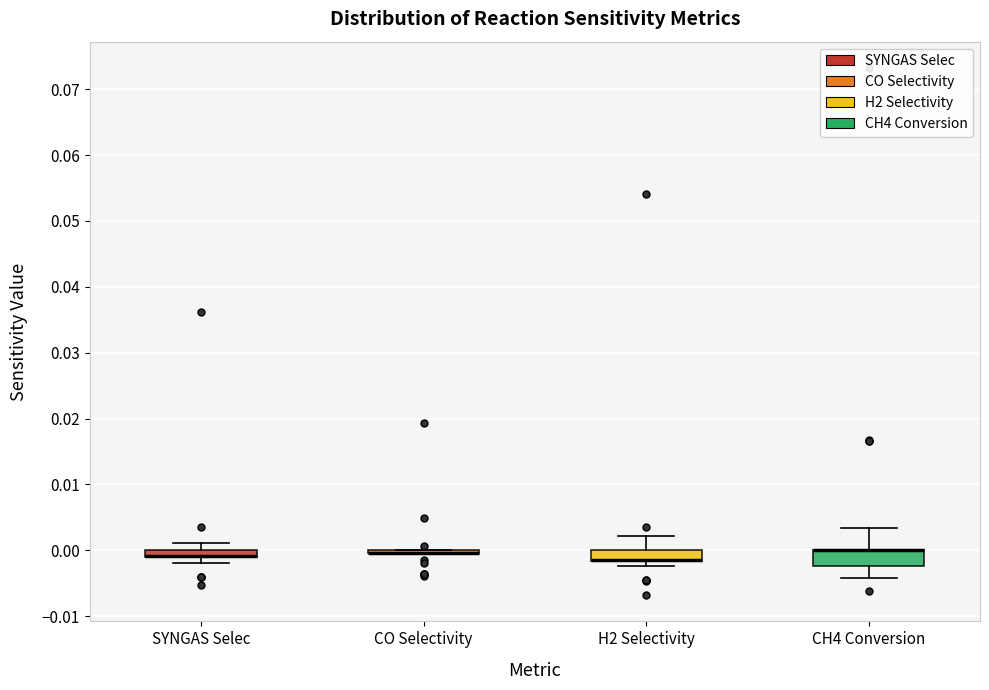

Where does the upper whisker of the box for CH4 Conversion end on the y-axis? The values are not printed on the chart, so give them approximately, as read against the axis.

0.003